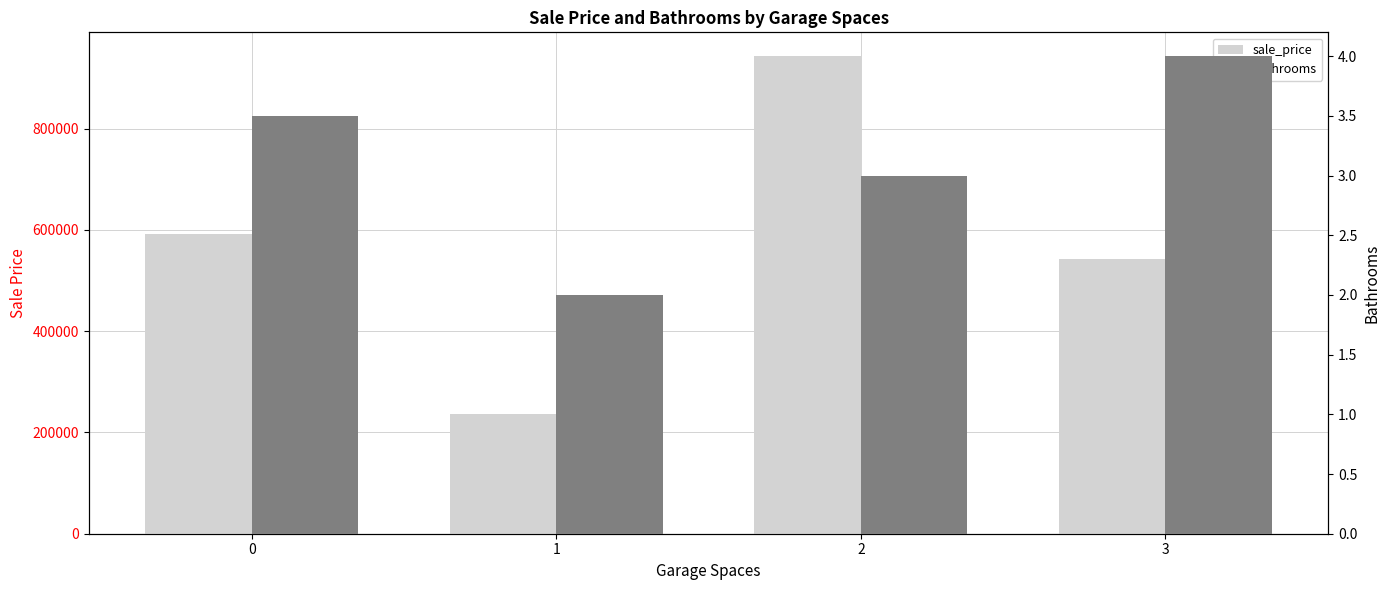

What is the highest value of the bathrooms series?

4.0